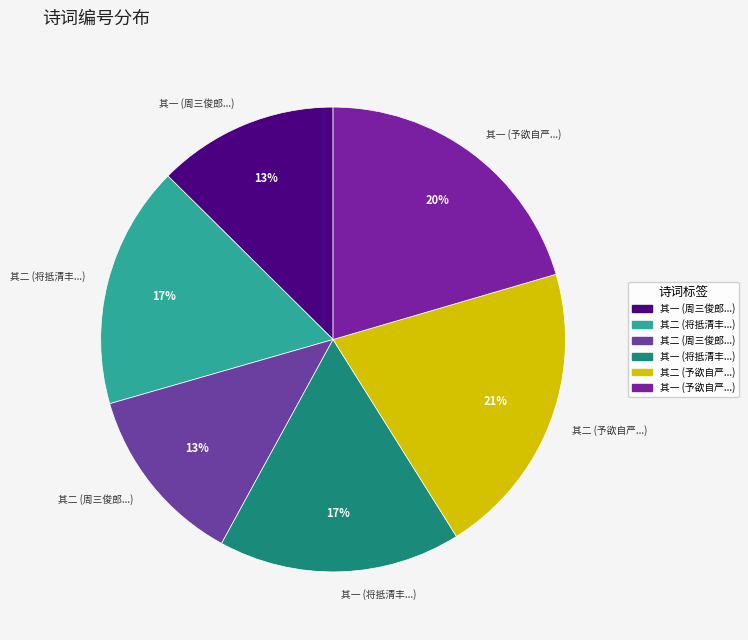

Between 其二 (将抵清丰...) and 其二 (周三俊郎...), which is larger?

其二 (将抵清丰...)